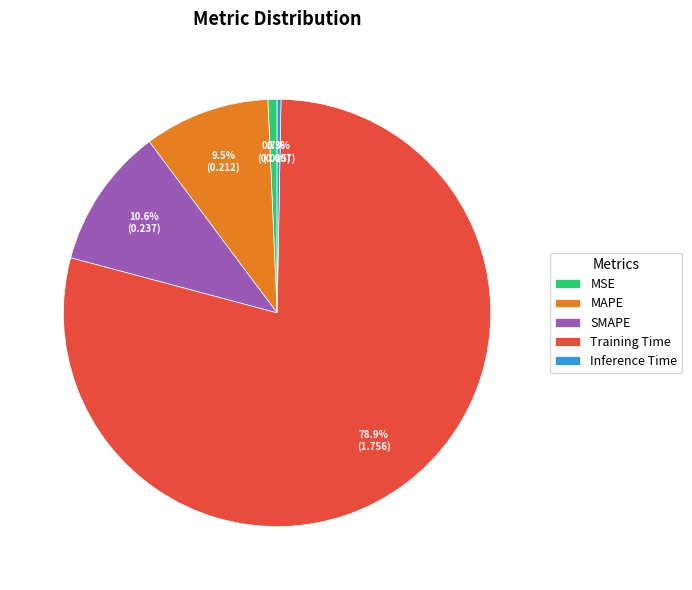

The MSE slice represents 11% of the pie. True or false?

False